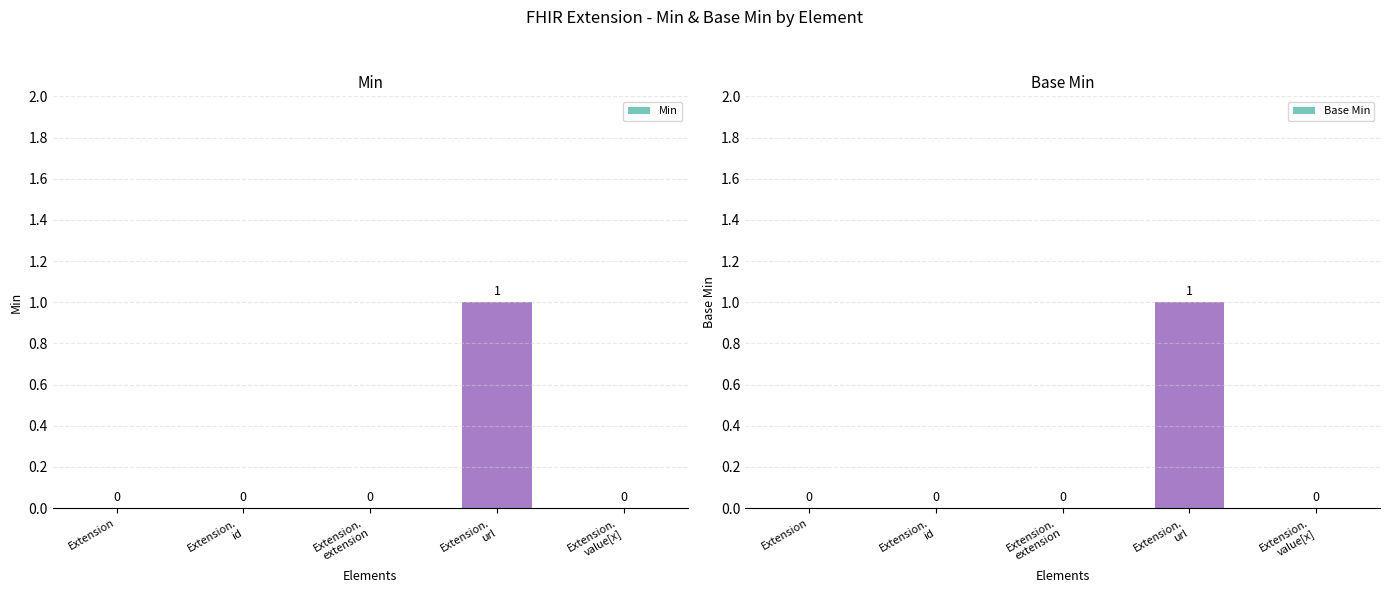

How many values in Min are above zero?

1